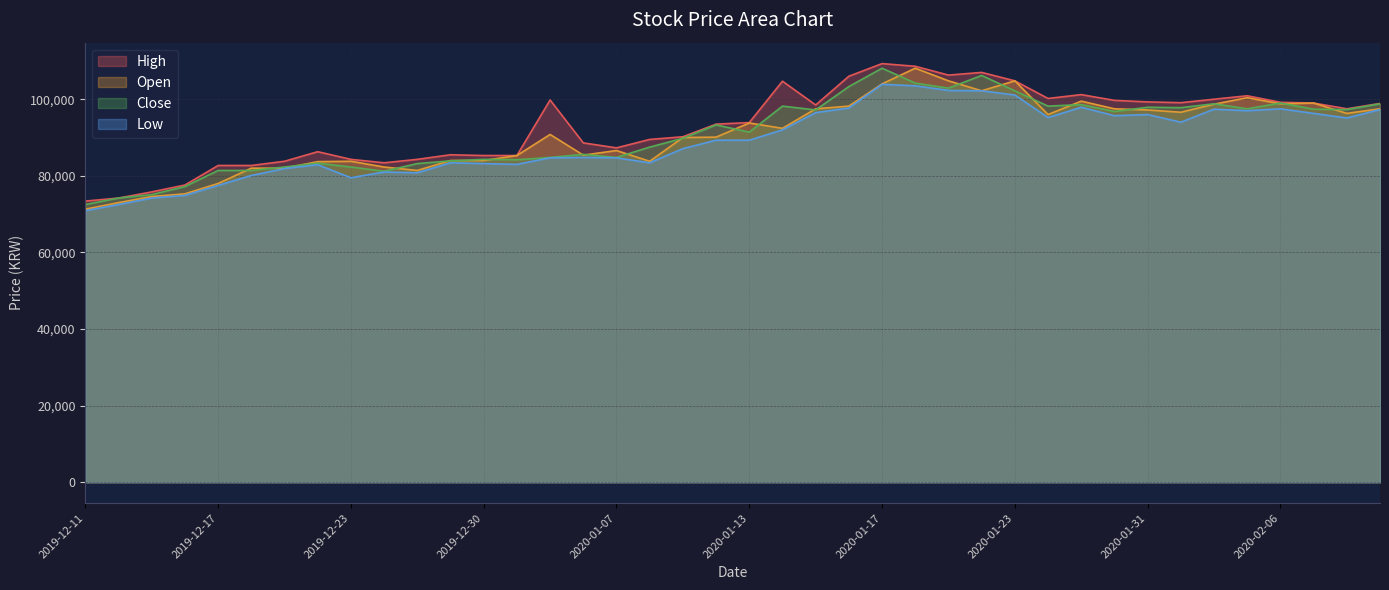

Is it true that Low equals 83000 at 2020-01-02?

True